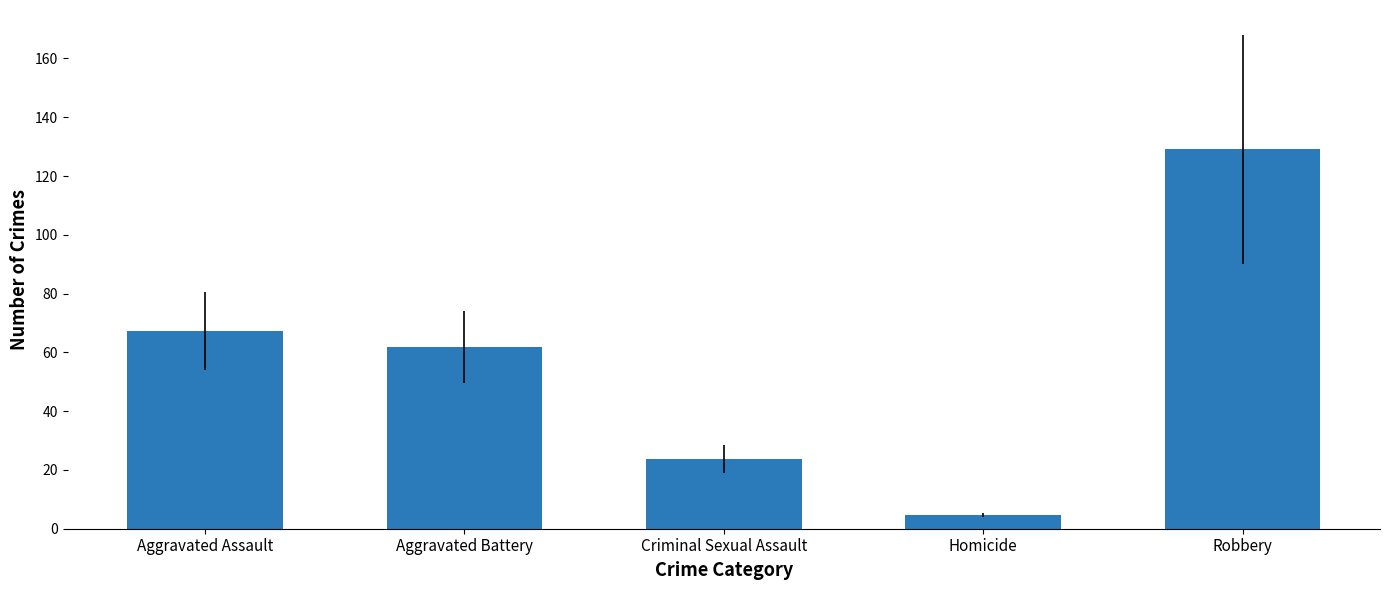

Read the value at Aggravated Battery.

61.9